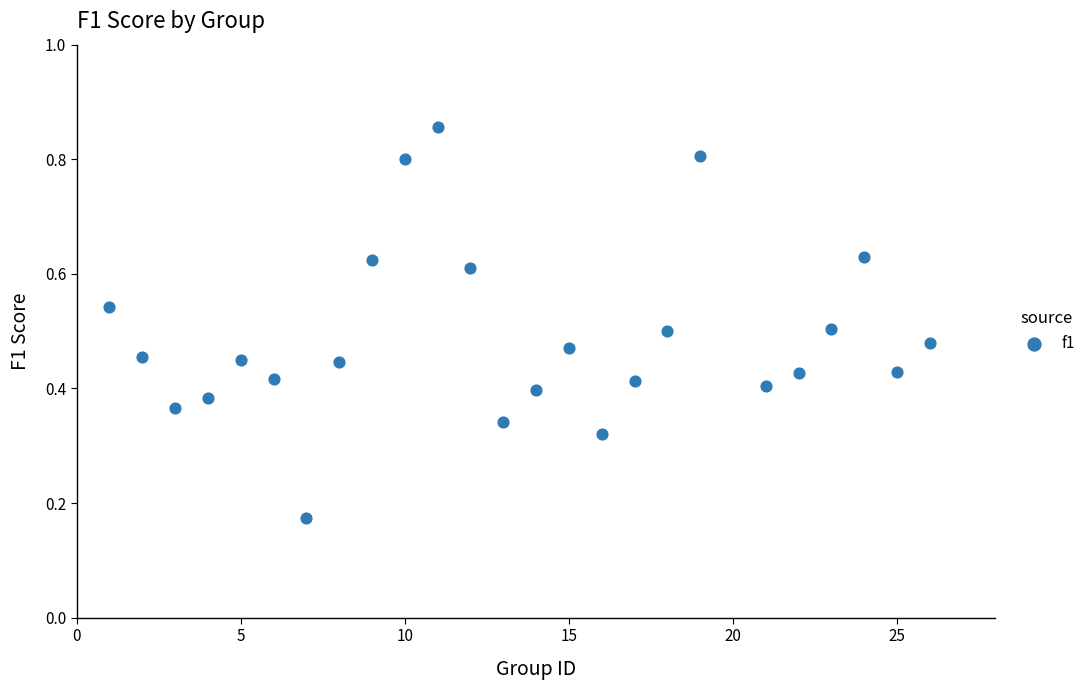

What is the range of Y values (max minus min)?

0.7